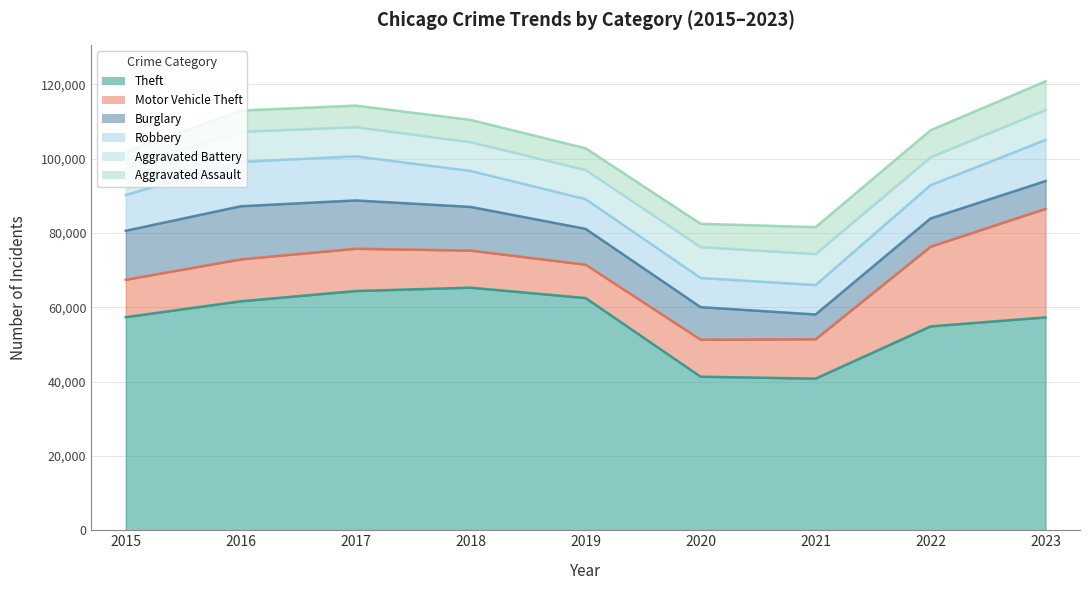

At which category is the sum across all series the highest?

2023